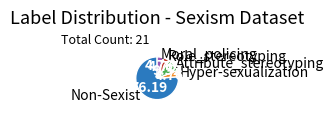

Do Role_stereotyping and Non-Sexist together represent more than half of the pie?

Yes